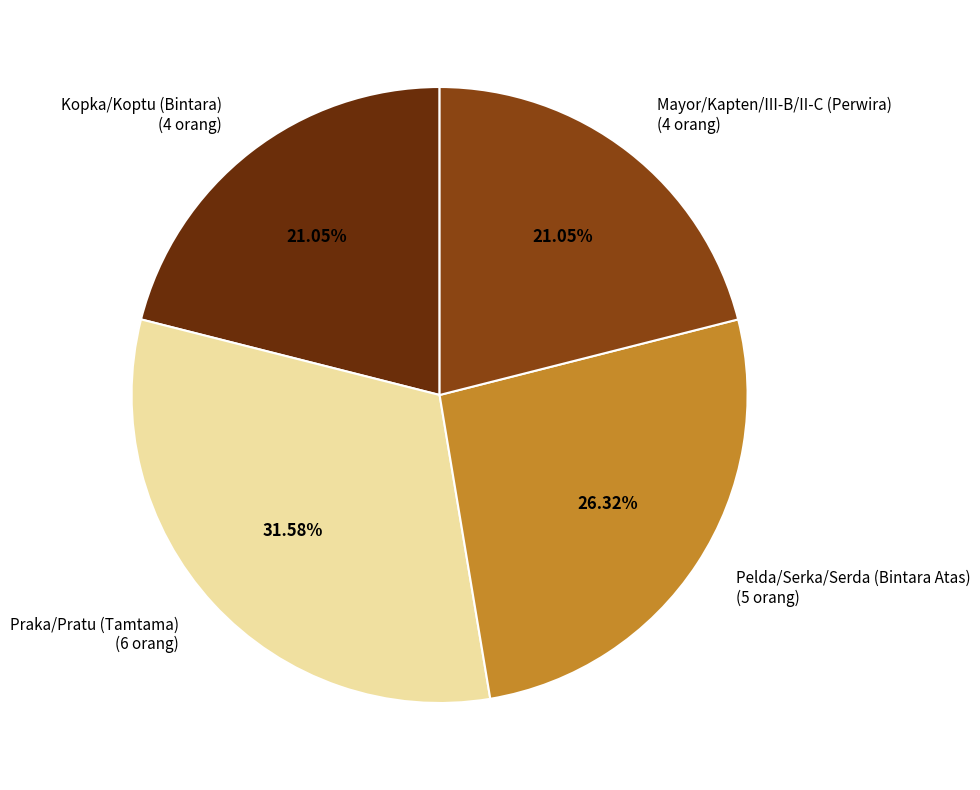

What is the ratio of the value at Mayor/Kapten/III-B/II-C (Perwira) to the value at Kopka/Koptu (Bintara)?

1.0